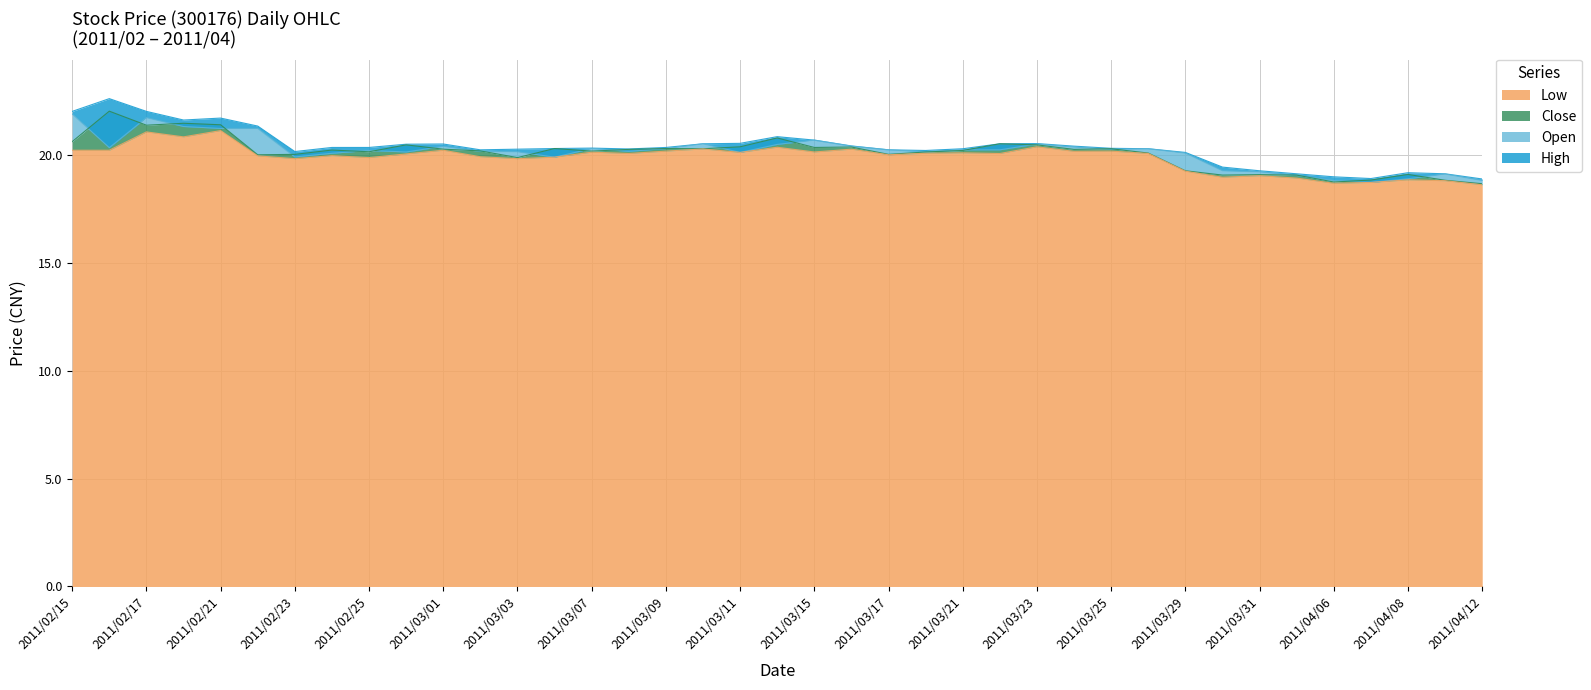

List the labels in order of High value, largest first.

2011/02/16, 2011/02/15, 2011/02/17, 2011/02/21, 2011/02/18, 2011/02/22, 2011/03/14, 2011/03/15, 2011/03/11, 2011/03/23, 2011/03/10, 2011/03/22, 2011/03/01, 2011/02/28, 2011/03/16, 2011/03/24, 2011/02/24, 2011/02/25, 2011/03/09, 2011/03/07, 2011/03/25, 2011/03/04, 2011/03/21, 2011/03/28, 2011/03/08, 2011/03/03, 2011/03/02, 2011/03/17, 2011/03/18, 2011/02/23, 2011/03/29, 2011/03/30, 2011/03/31, 2011/04/08, 2011/04/01, 2011/04/11, 2011/04/06, 2011/04/07, 2011/04/12